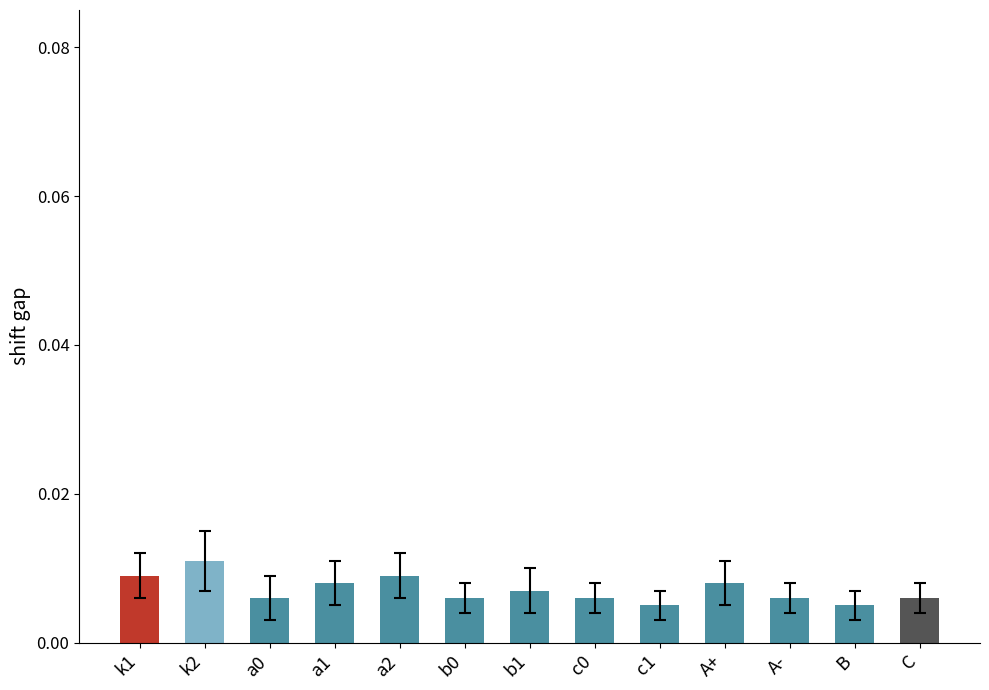

What is the label of the 4th bar from the right?

A+